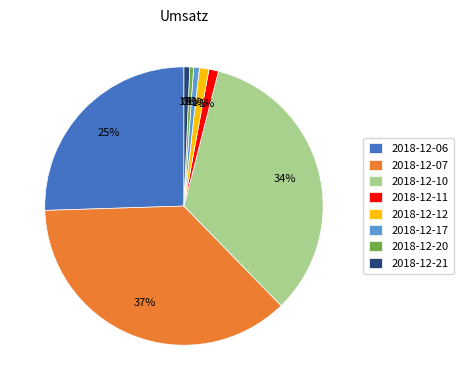

Which category has the biggest portion of the pie?

2018-12-07